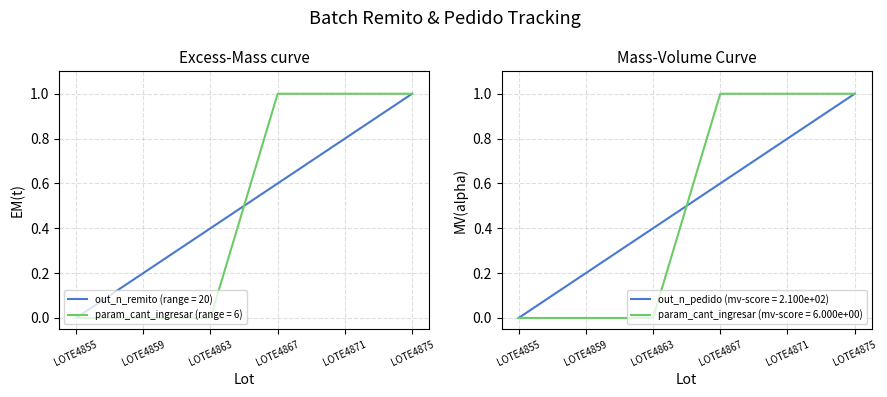

At which category is the sum across all series the highest?

LOTE4875